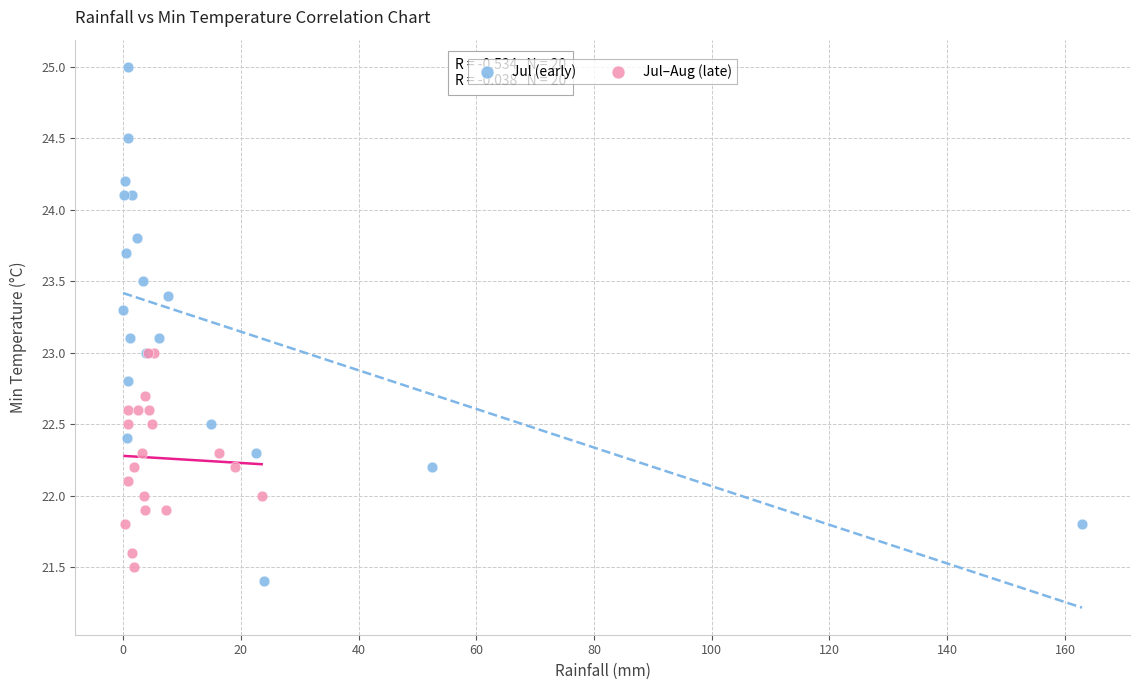

Which series contains the highest Y value?

Jul (early)